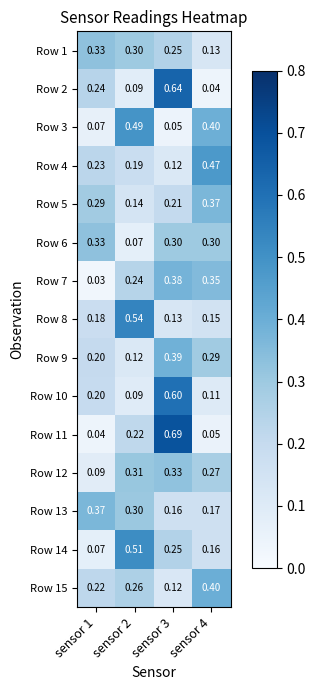

Is the value of Row 3 at sensor 1 greater than the value of Row 14 at sensor 3?

No